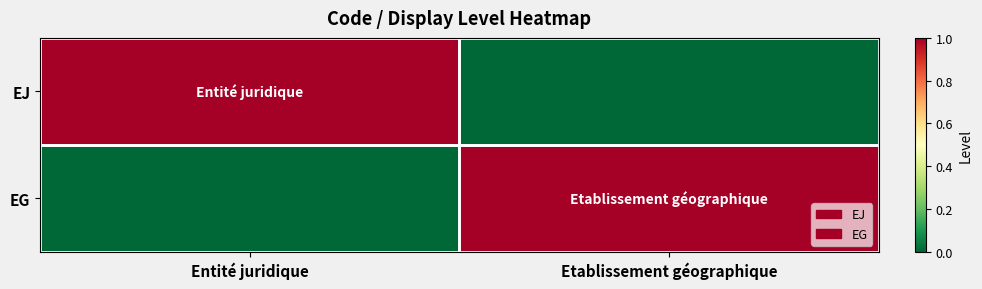

At which category is the sum across all series the highest?

Entité juridique